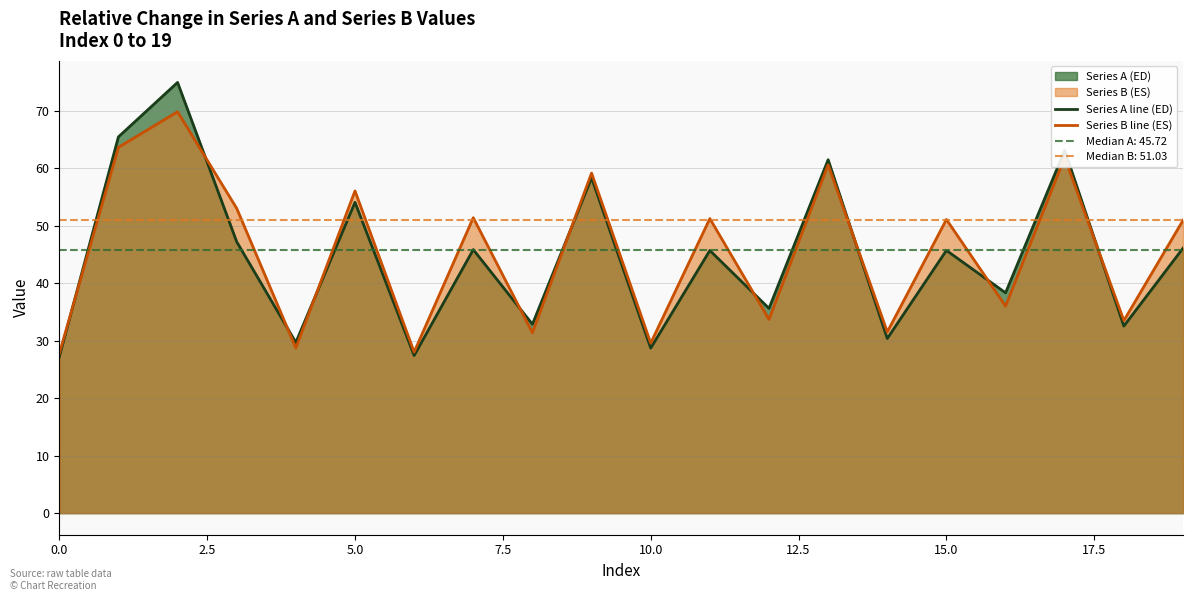

Which has a higher value, 12.5 or 5.0?

5.0